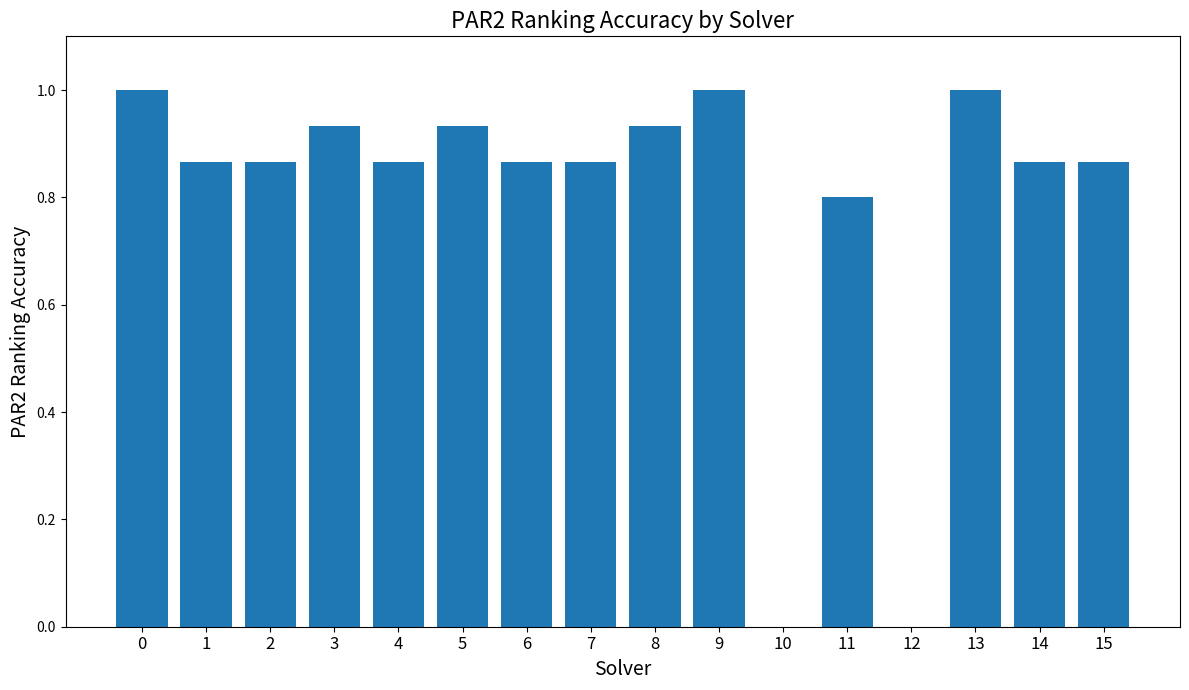

What is the sum of all values?

12.7